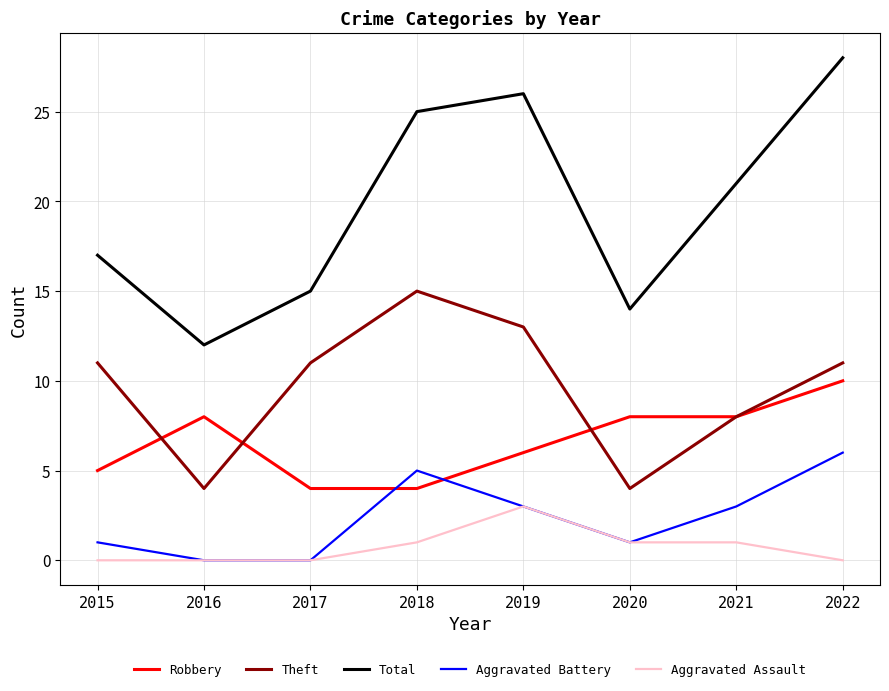

Is it true that Aggravated Battery equals 3 at 2018?

False